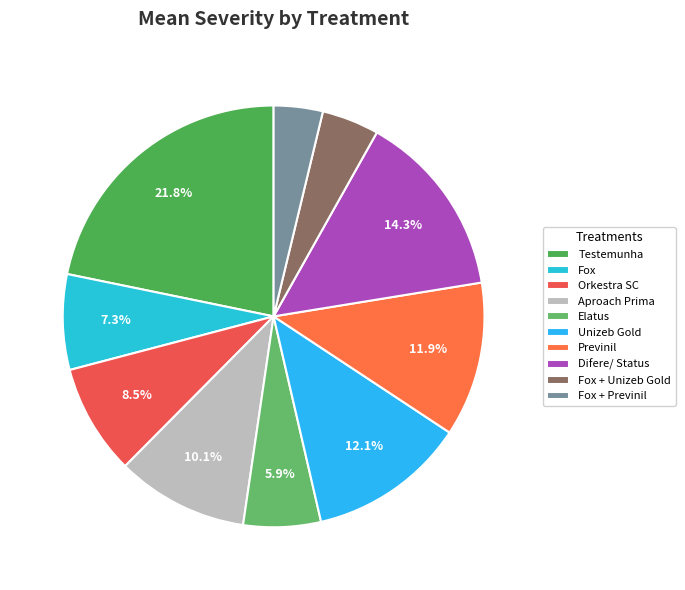

Between Fox + Previnil and Difere/ Status, which is larger?

Difere/ Status